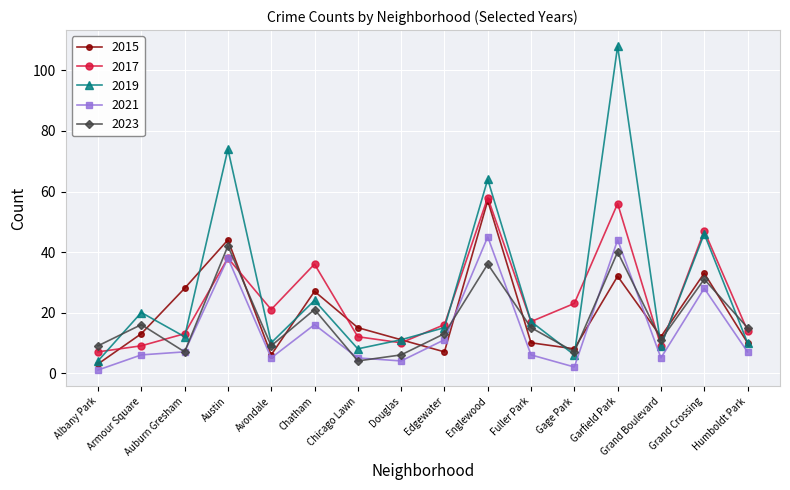

Reading left to right, list all the values displayed in this chart.

2015: 3	13	28	44	6	27	15	11	7	57	10	8	32	12	33	10
2017: 7	9	13	38	21	36	12	10	16	58	17	23	56	9	47	14
2019: 4	20	12	74	10	24	8	11	15	64	17	6	108	9	46	10
2021: 1	6	7	38	5	16	5	4	11	45	6	2	44	5	28	7
2023: 9	16	7	42	9	21	4	6	13	36	15	7	40	11	31	15